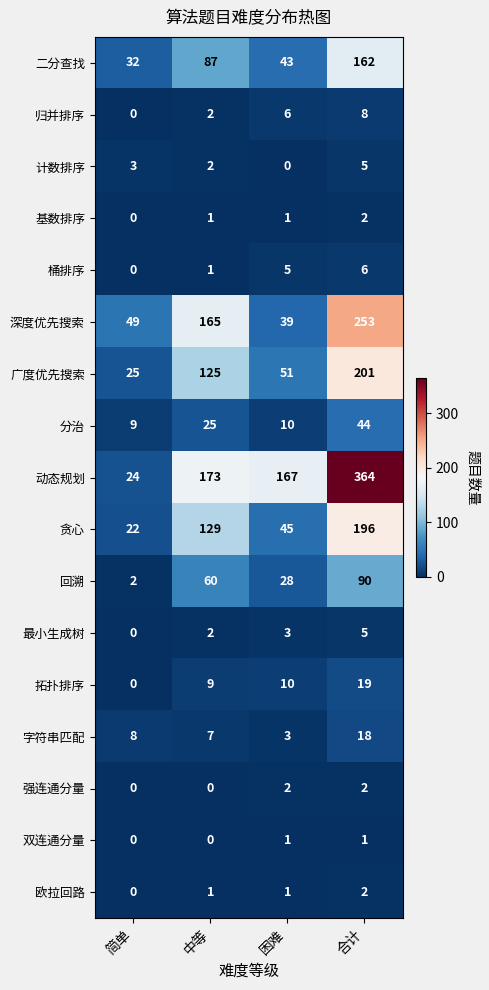

What is the difference between the maximum and minimum values in the 拓扑排序 series?

19